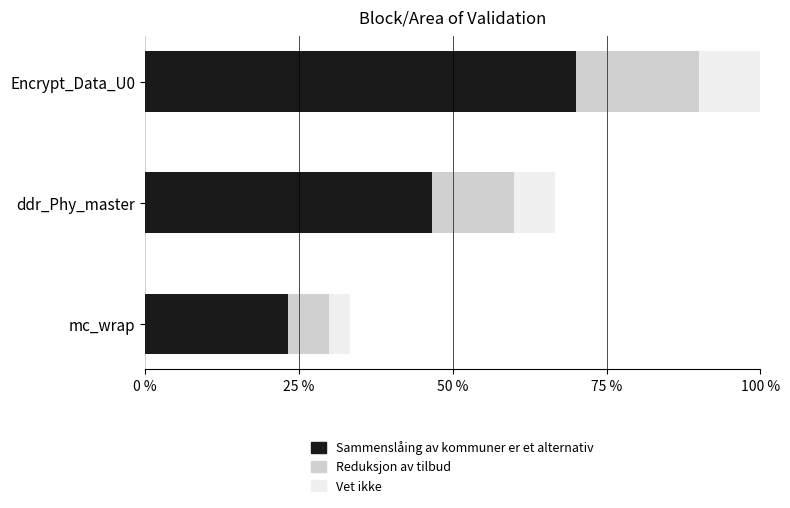

What is the difference between the maximum and second lowest values in the Sammenslåing av kommuner er et alternativ series?

23.3